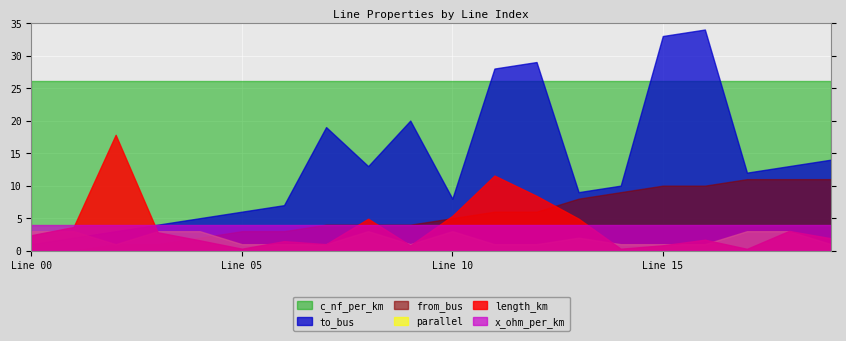

True or false: c_nf_per_km and parallel intersect in this chart.

False